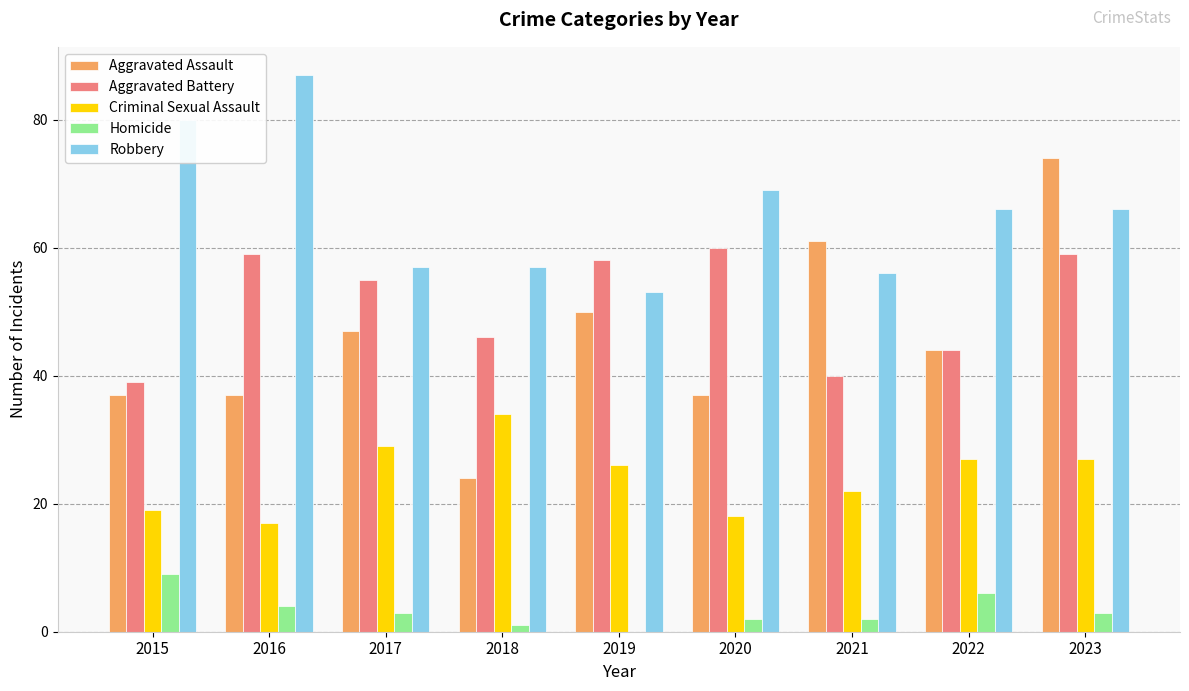

The Robbery series shows 66 at 2023. True or false?

True